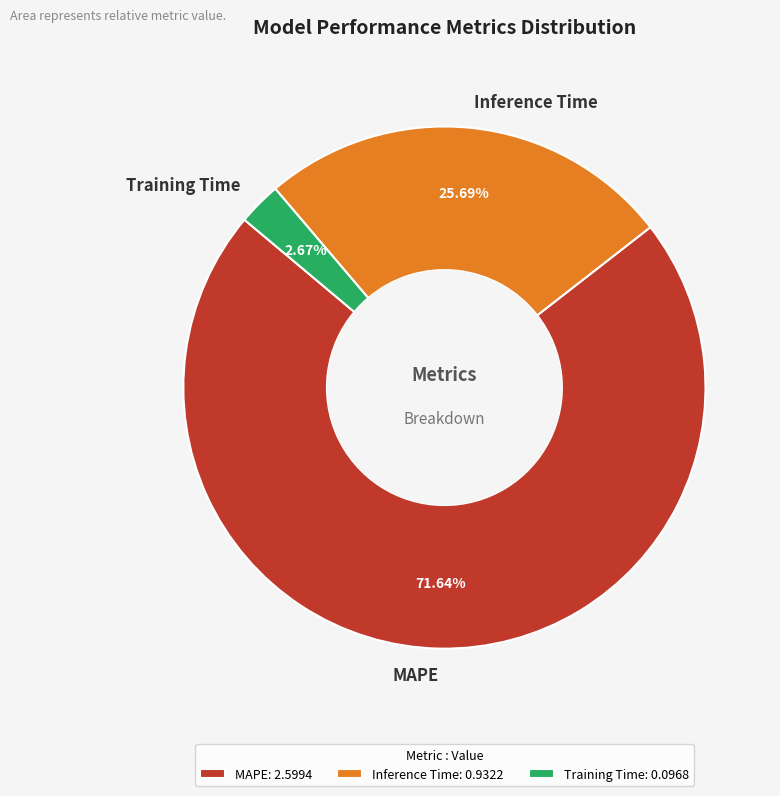

True or false: Inference Time accounts for 26% of the total.

True